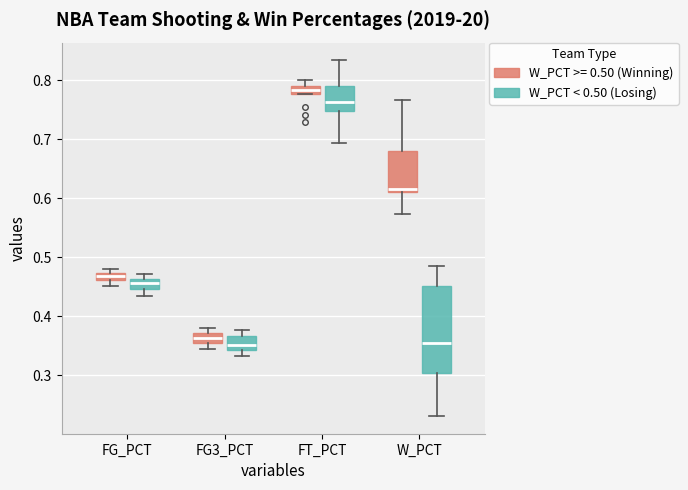

Comparing the boxes themselves (not the whiskers), which one is the tallest?

W_PCT (W_PCT < 0.50 (Losing))